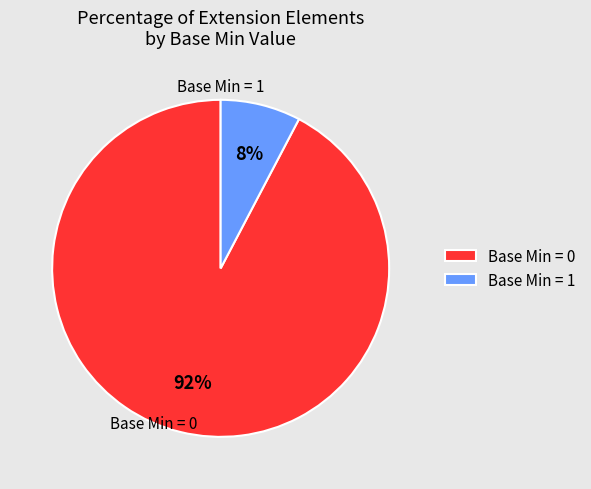

Is there any slice that represents more than half of the pie?

Yes